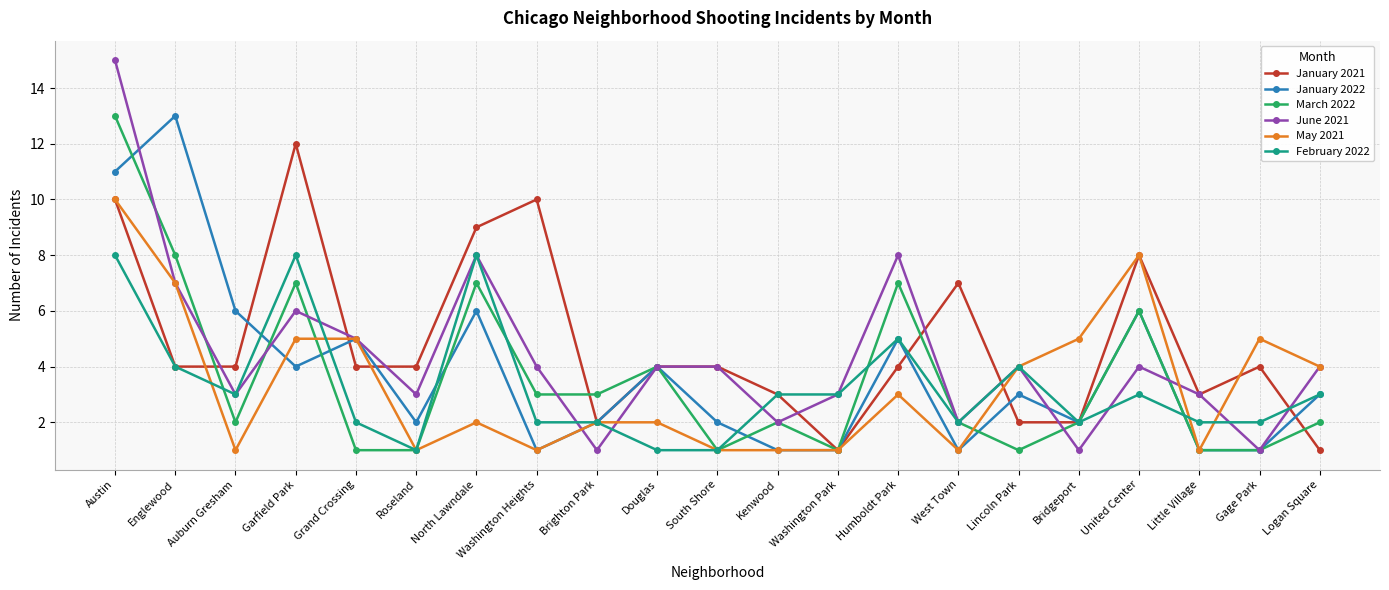

At which label does May 2021 first exceed 2?

Austin